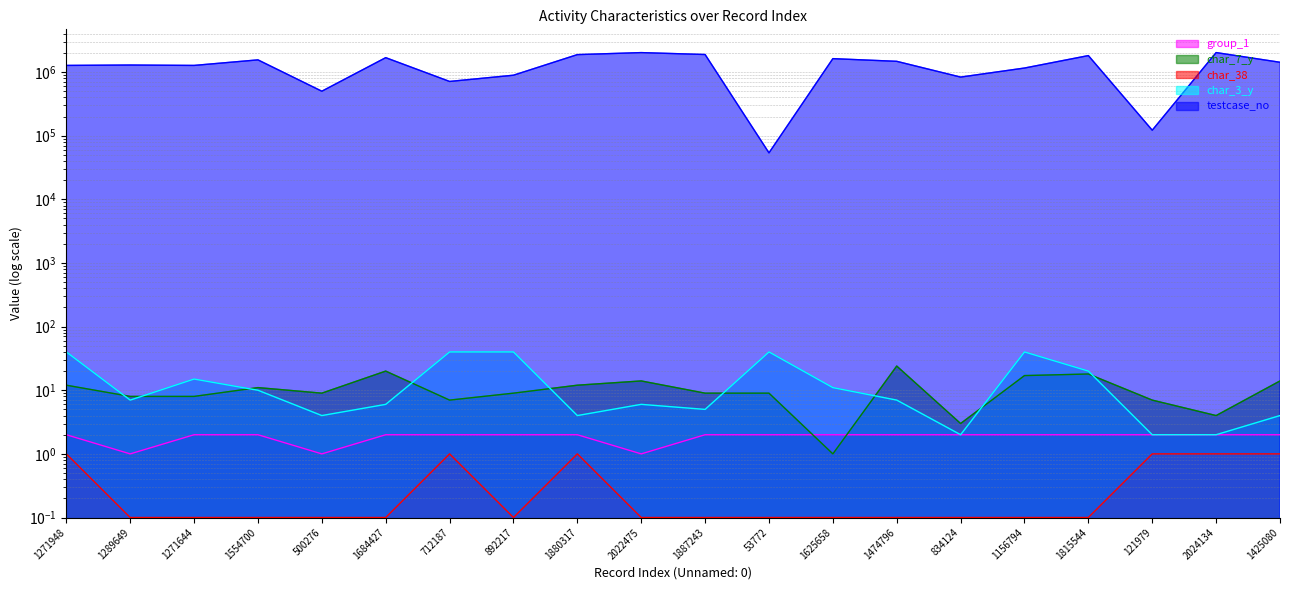

Reading left to right, what are all the values shown in this chart?

group_1: 1271948=2.0	1289649=1.0	1271644=2.0	1554700=2.0	500276=1.0	1684427=2.0	712187=2.0	892217=2.0	1880317=2.0	2022475=1.0	1887243=2.0	53772=2.0	1625658=2.0	1474796=2.0	834124=2.0	1156794=2.0	1815544=2.0	121979=2.0	2024134=2.0	1425080=2.0
char_7_y: 1271948=12.0	1289649=8.0	1271644=8.0	1554700=11.0	500276=9.0	1684427=20.0	712187=7.0	892217=9.0	1880317=12.0	2022475=14.0	1887243=9.0	53772=9.0	1625658=1.0	1474796=24.0	834124=3.0	1156794=17.0	1815544=18.0	121979=7.0	2024134=4.0	1425080=14.0
char_38: 1271948=1.0	1289649=0.1	1271644=0.1	1554700=0.1	500276=0.1	1684427=0.1	712187=1.0	892217=0.1	1880317=1.0	2022475=0.1	1887243=0.1	53772=0.1	1625658=0.1	1474796=0.1	834124=0.1	1156794=0.1	1815544=0.1	121979=1.0	2024134=1.0	1425080=1.0
char_3_y: 1271948=40.0	1289649=7.0	1271644=15.0	1554700=10.0	500276=4.0	1684427=6.0	712187=40.0	892217=40.0	1880317=4.0	2022475=6.0	1887243=5.0	53772=40.0	1625658=11.0	1474796=7.0	834124=2.0	1156794=40.0	1815544=20.0	121979=2.0	2024134=2.0	1425080=4.0
testcase_no: 1271948=1271949.0	1289649=1289650.0	1271644=1271645.0	1554700=1554701.0	500276=500277.0	1684427=1684428.0	712187=712188.0	892217=892218.0	1880317=1880318.0	2022475=2022476.0	1887243=1887244.0	53772=53773.0	1625658=1625659.0	1474796=1474797.0	834124=834125.0	1156794=1156795.0	1815544=1815545.0	121979=121980.0	2024134=2024135.0	1425080=1425081.0